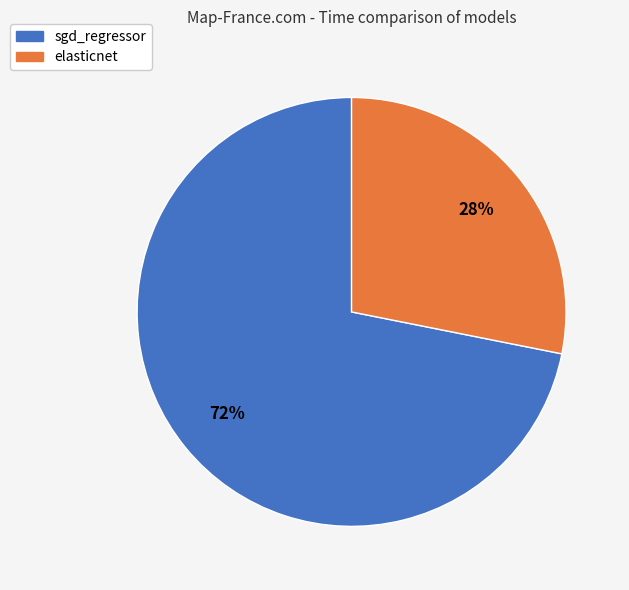

Which category accounts for the majority?

sgd_regressor